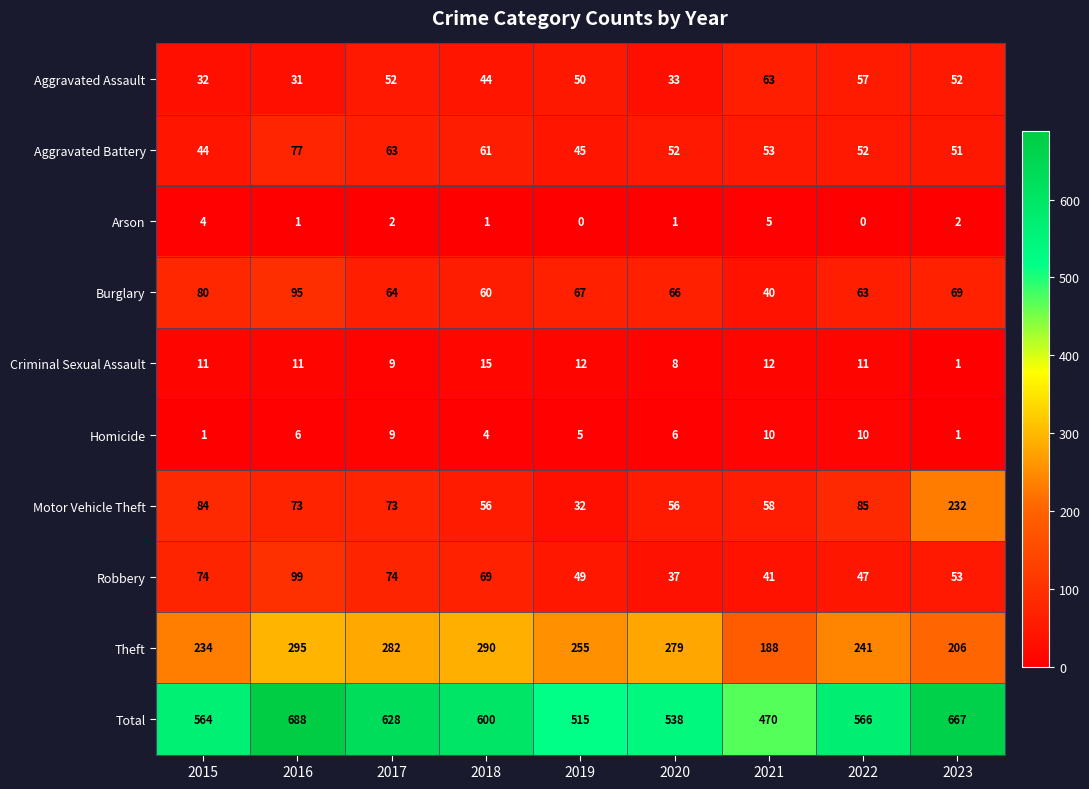

Which series has the largest total across all categories?

Total